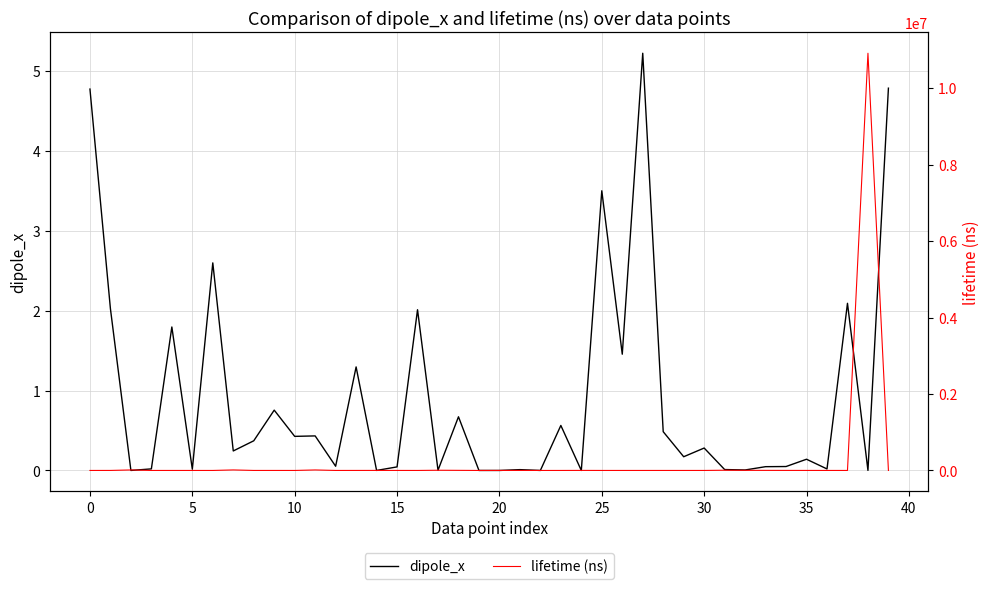

At which category is the sum across all series the highest?

38